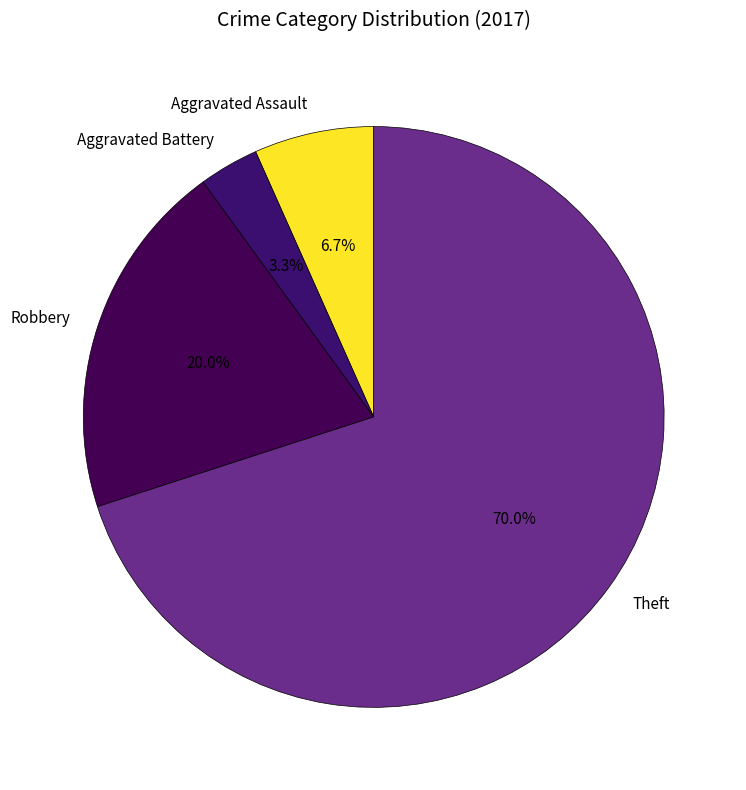

What is the smallest slice in the pie chart?

Aggravated Battery